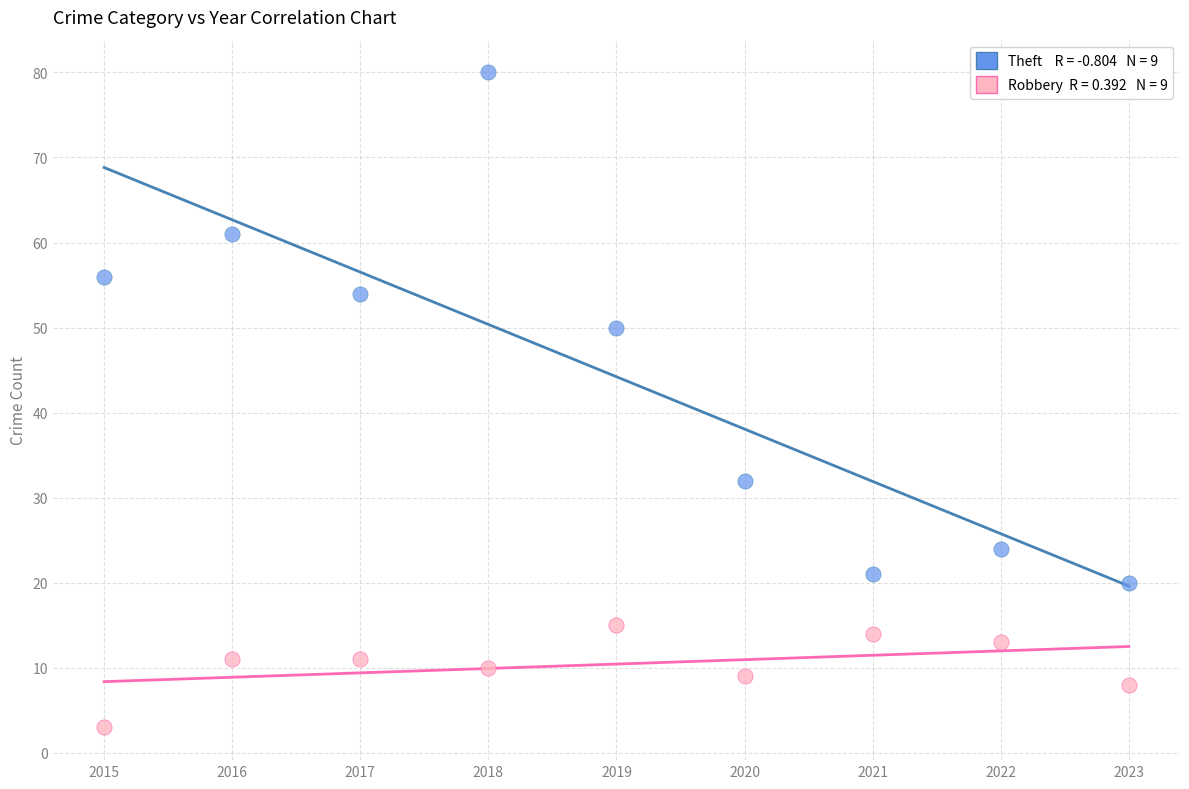

Across all data points, what is the range of Y values (max minus min)?

77